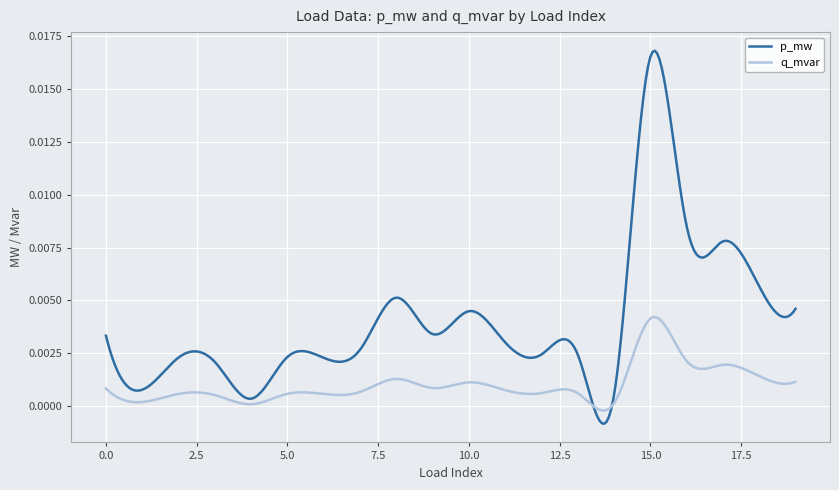

List the series in order of their peak value, lowest first.

q_mvar, p_mw